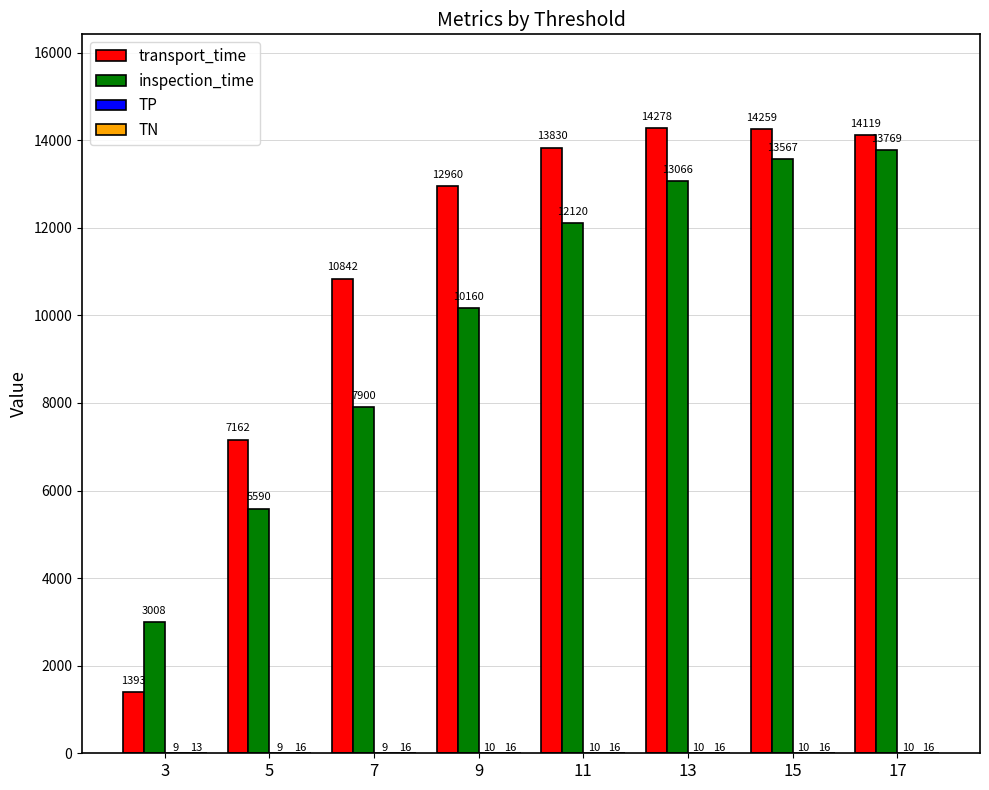

Which category has the highest value in the inspection_time series?

17